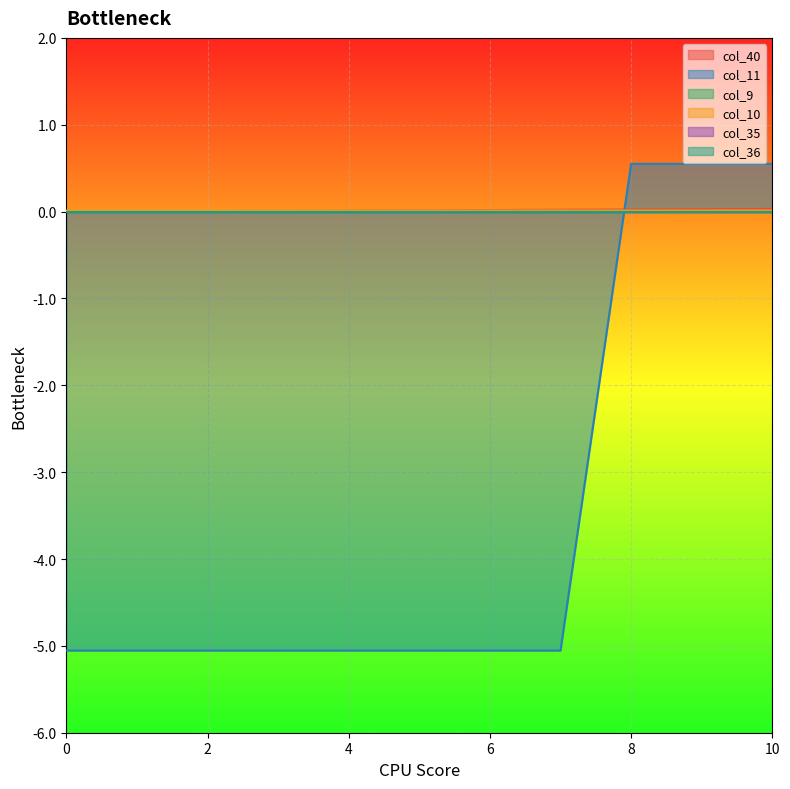

List the labels in order of col_11 value, largest first.

8, 9, 10, 0, 1, 2, 3, 4, 5, 6, 7